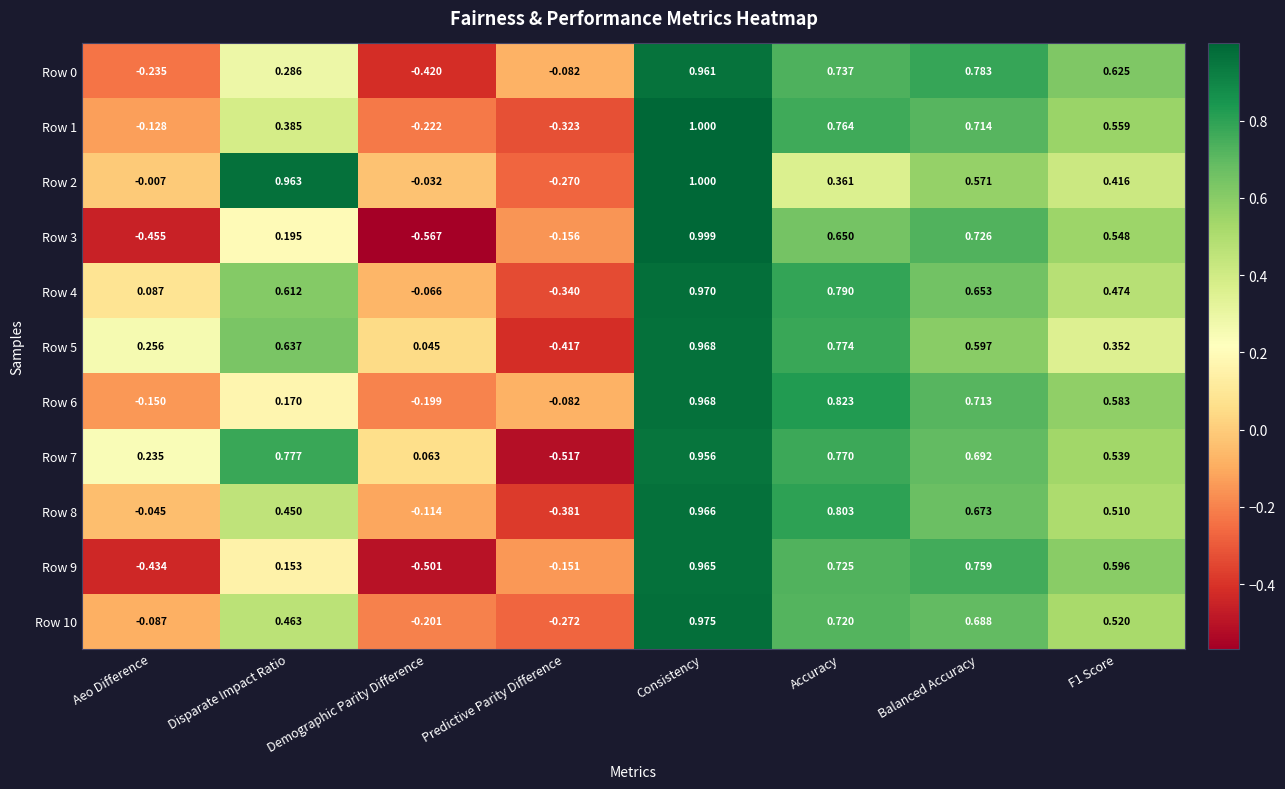

At which label does Row 10 first exceed 0?

Disparate Impact Ratio